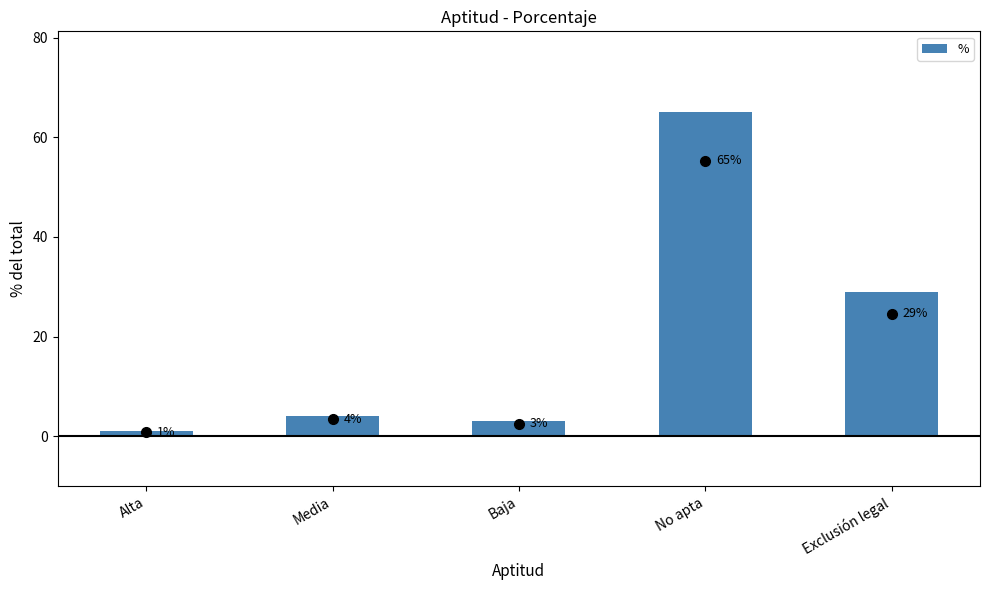

Reading left to right, extract all data points from this chart.

1	4	3	65	29